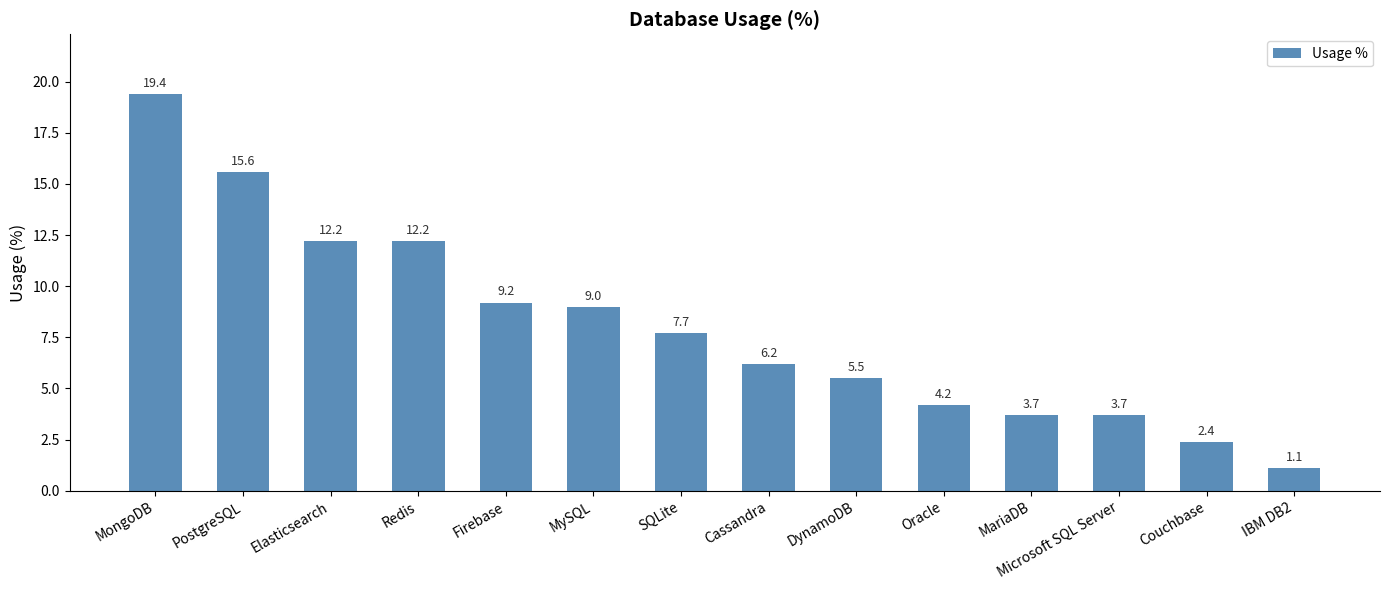

What is the change in value from Firebase to MariaDB?

-5.5